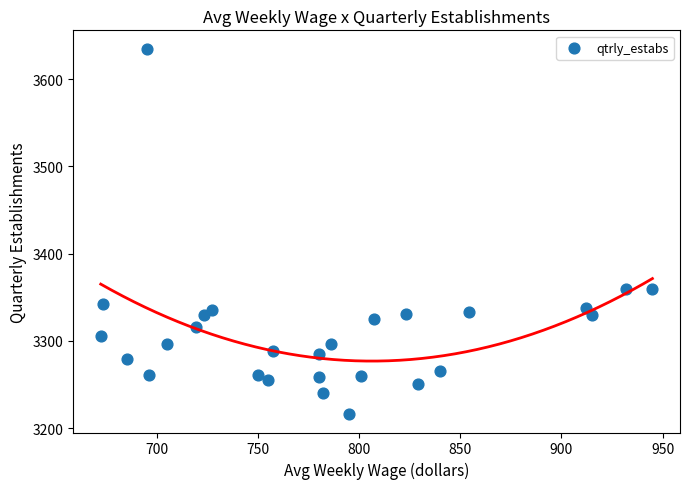

What is the range of X values (max minus min)?

273